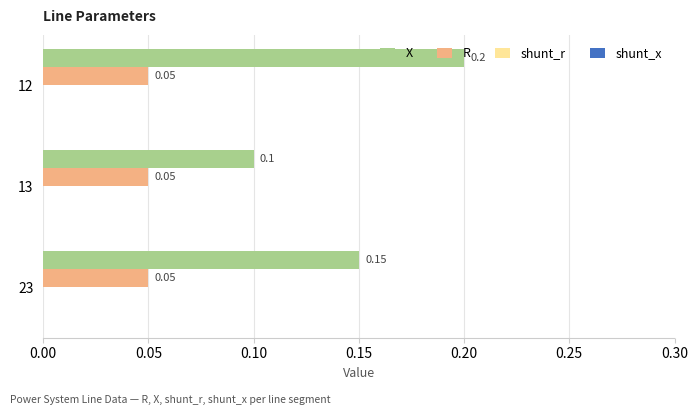

What is the sum of all X values?

0.5